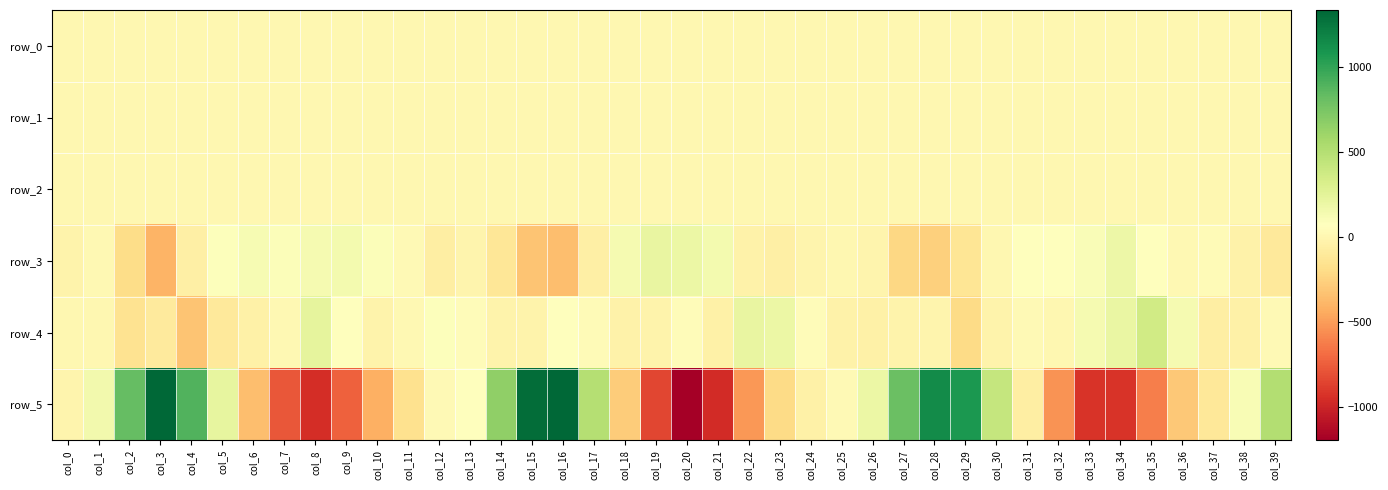

How many values in row_5 are below zero?

21